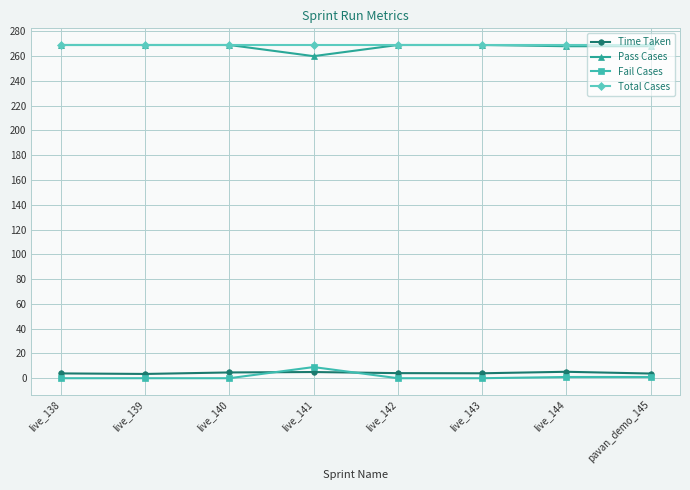

True or false: Pass Cases and Fail Cases intersect in this chart.

False